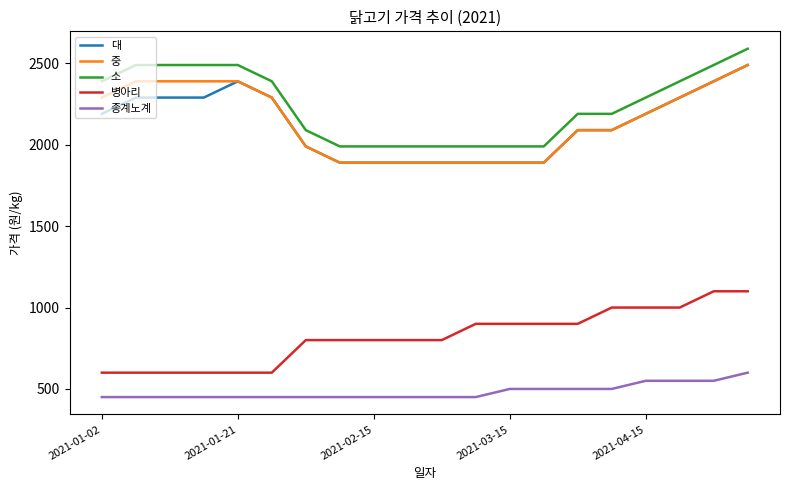

What is the maximum value shown in the chart?

2590